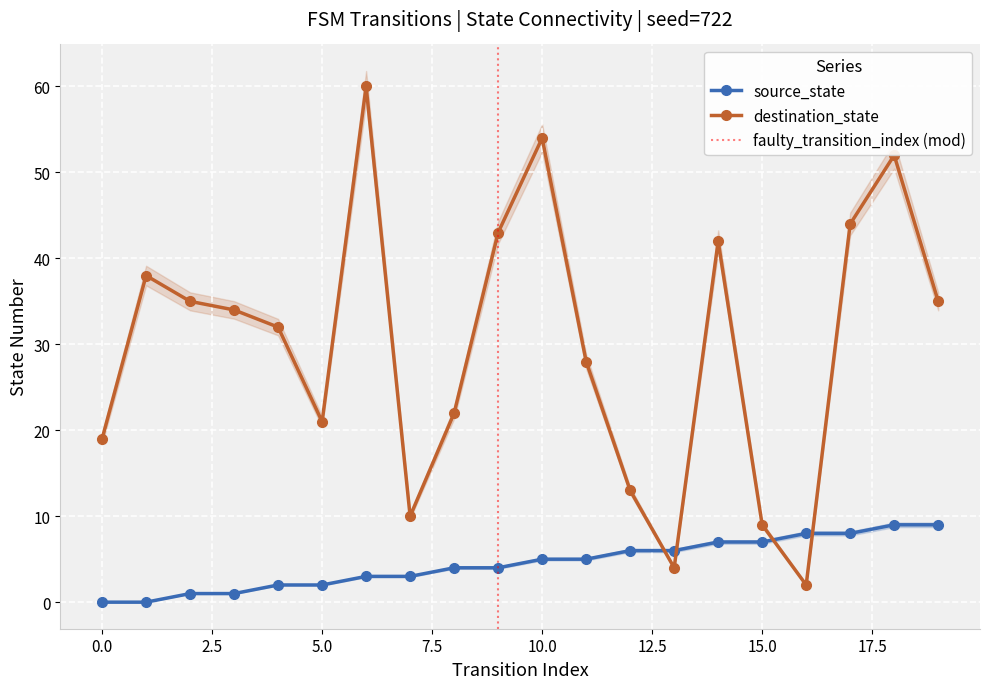

Reading left to right, extract all data points from this chart.

source_state: 0	0	1	1	2	2	3	3	4	4	5	5	6	6	7	7	8	8	9	9
destination_state: 19	38	35	34	32	21	60	10	22	43	54	28	13	4	42	9	2	44	52	35